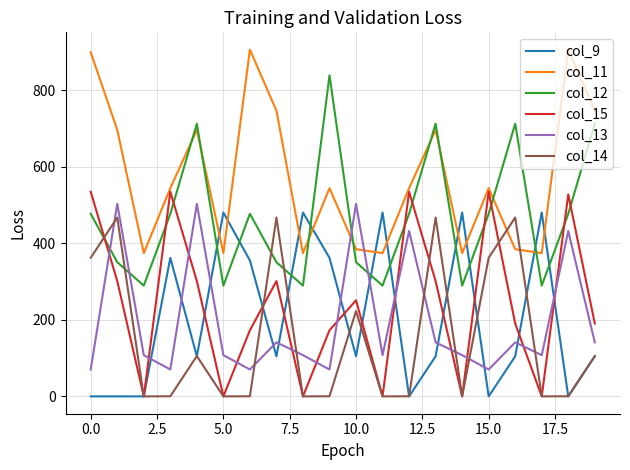

In col_12, how many points are lower than both neighbors (excluding endpoints)?

6